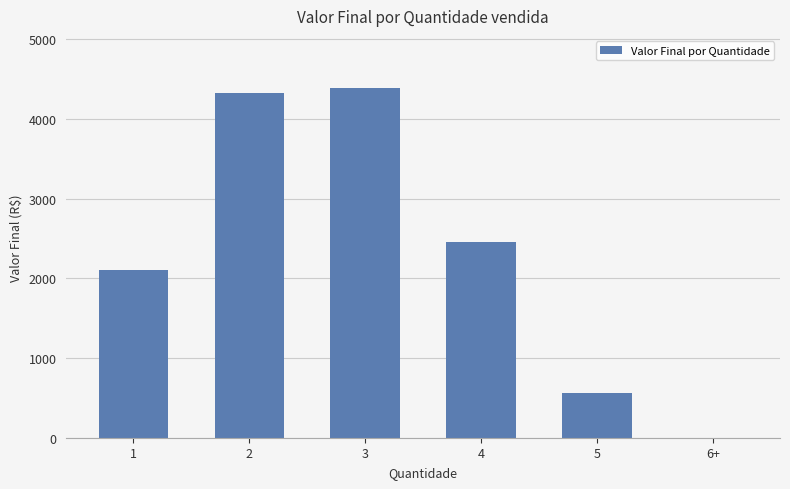

The chart shows a value of -2734 at 6+. True or false?

False